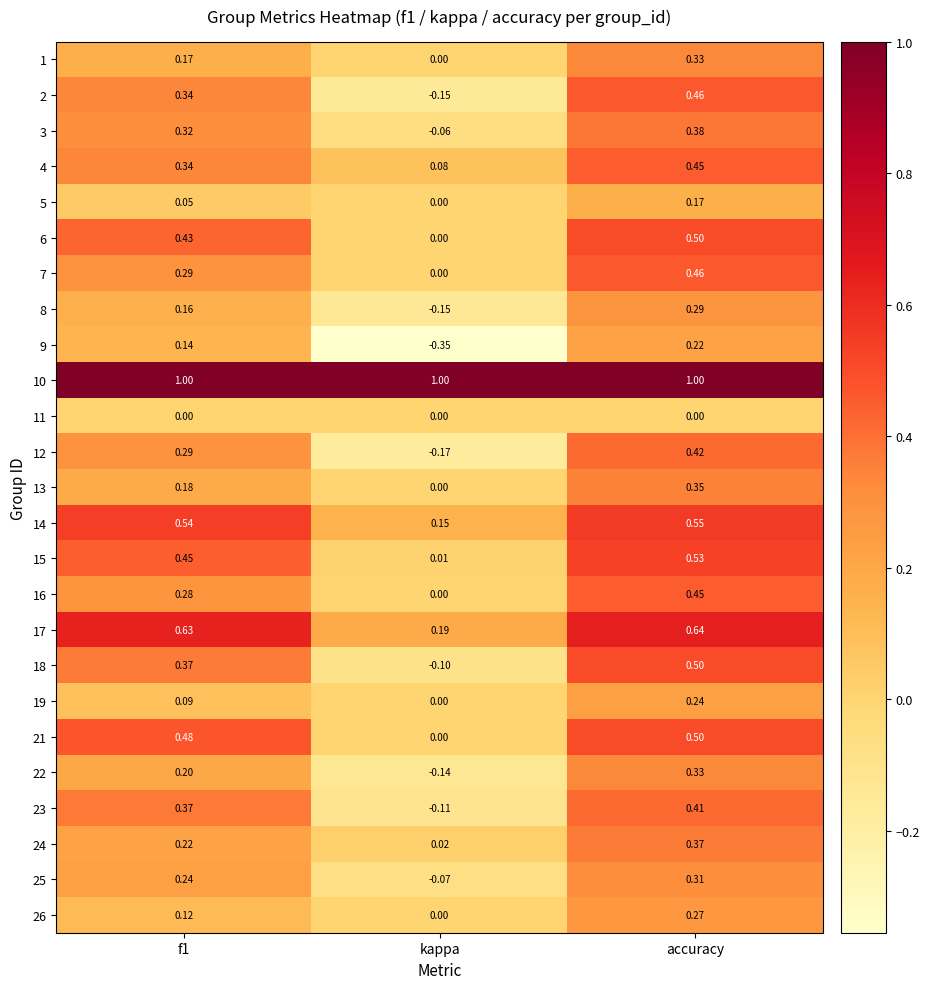

At which category is the sum across all series the highest?

accuracy